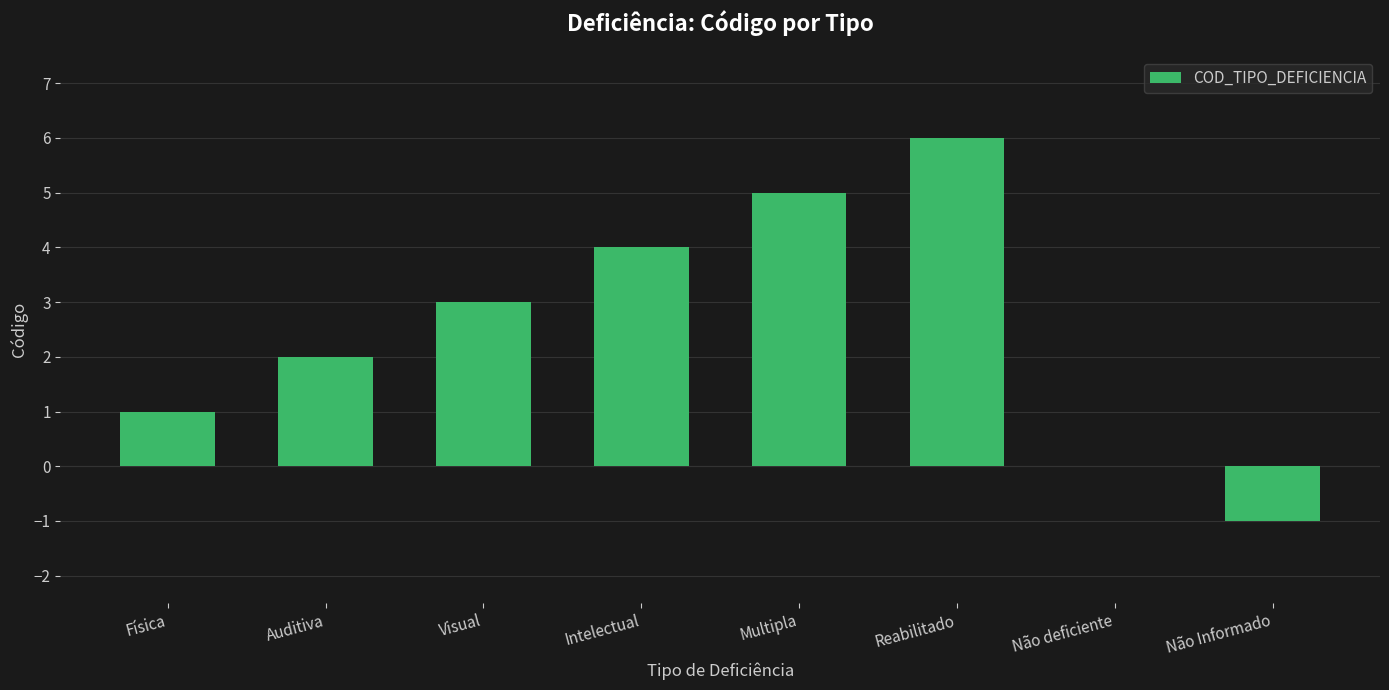

Reading left to right, what are all the values shown in this chart?

1	2	3	4	5	6	0	-1